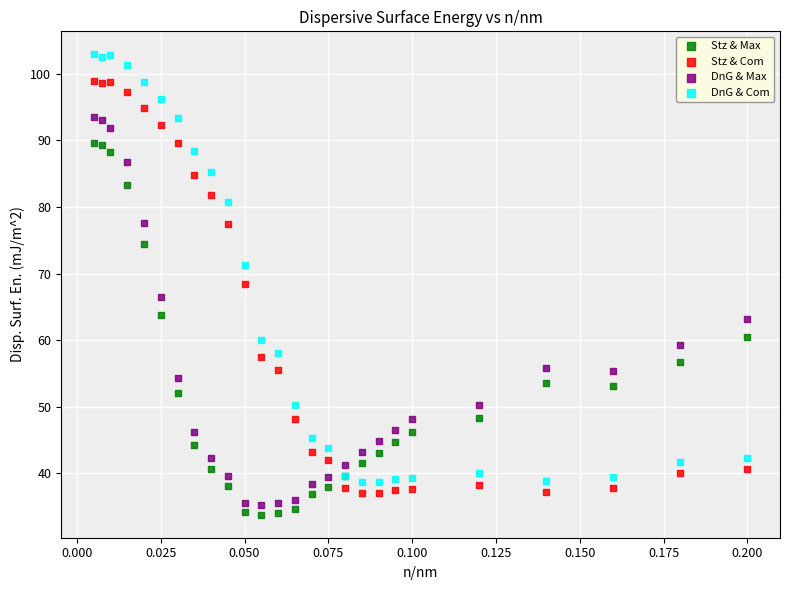

Which series contains the highest Y value?

DnG & Com